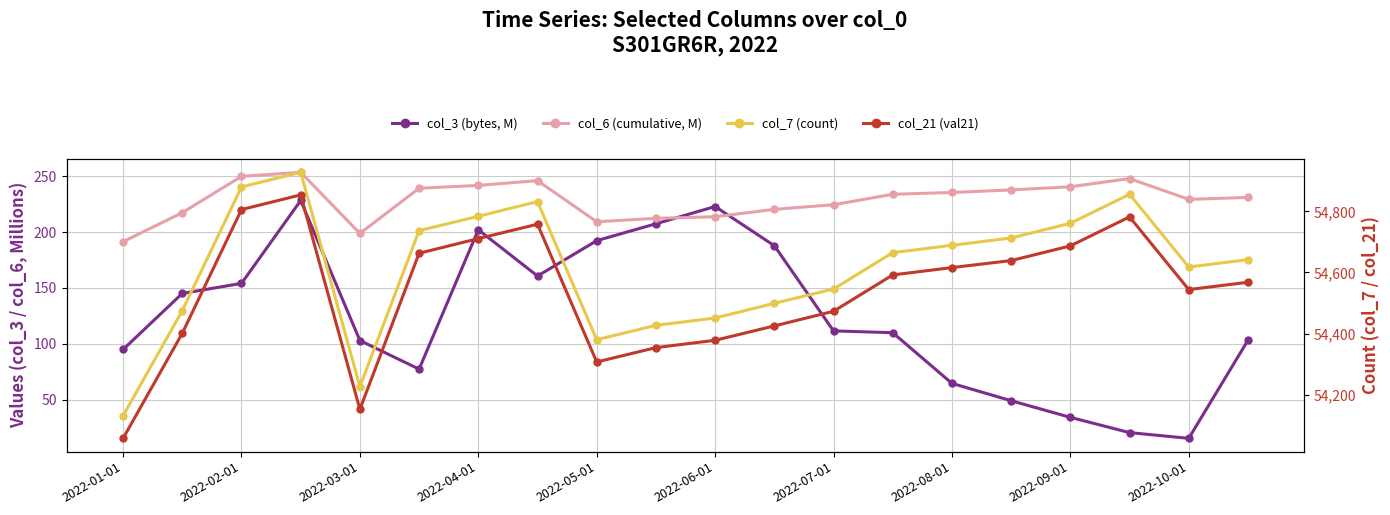

How many values in the col_6 (cumulative, M) series are below 233?

10